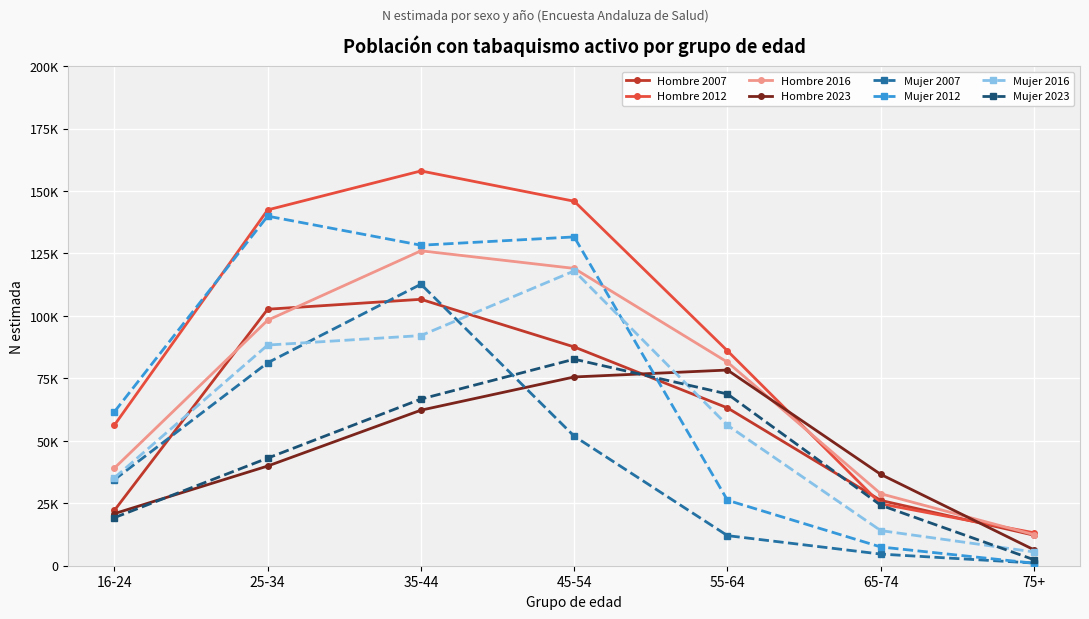

Which series has the largest range (max minus min)?

Hombre 2012